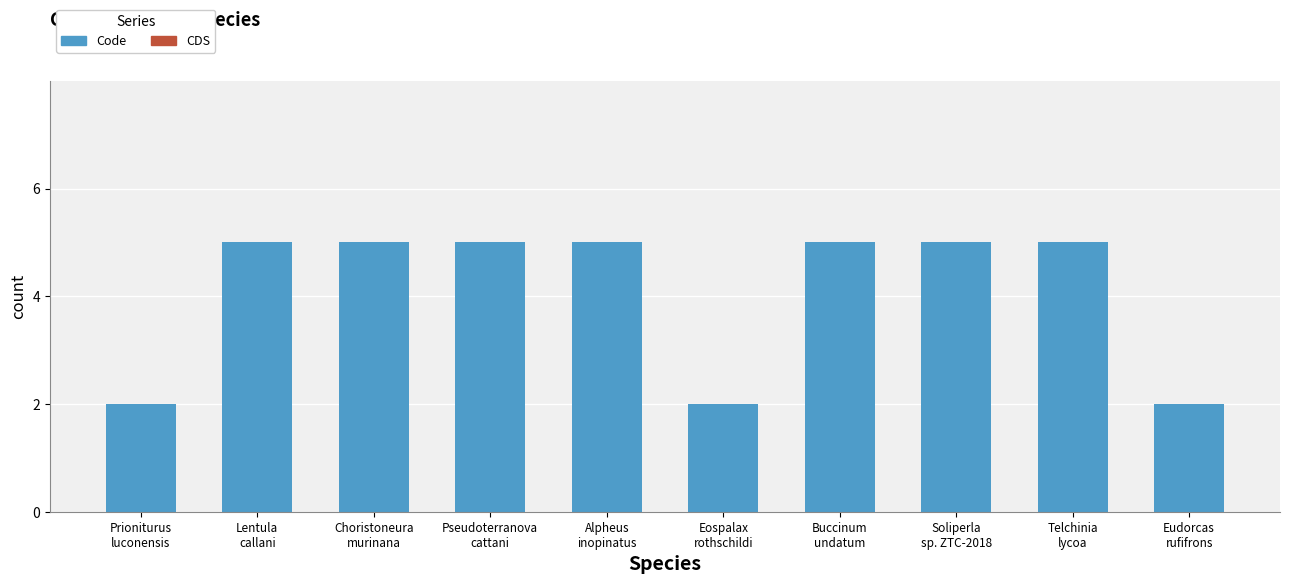

What is the maximum value shown in the chart?

5